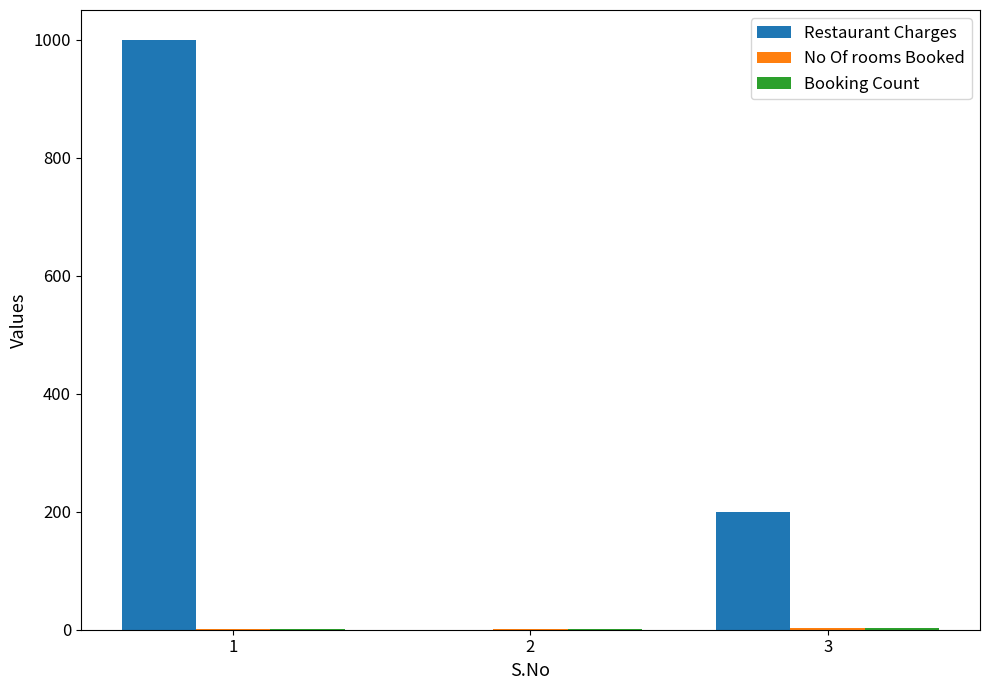

Which series changed the most between 1 and 2?

Restaurant Charges